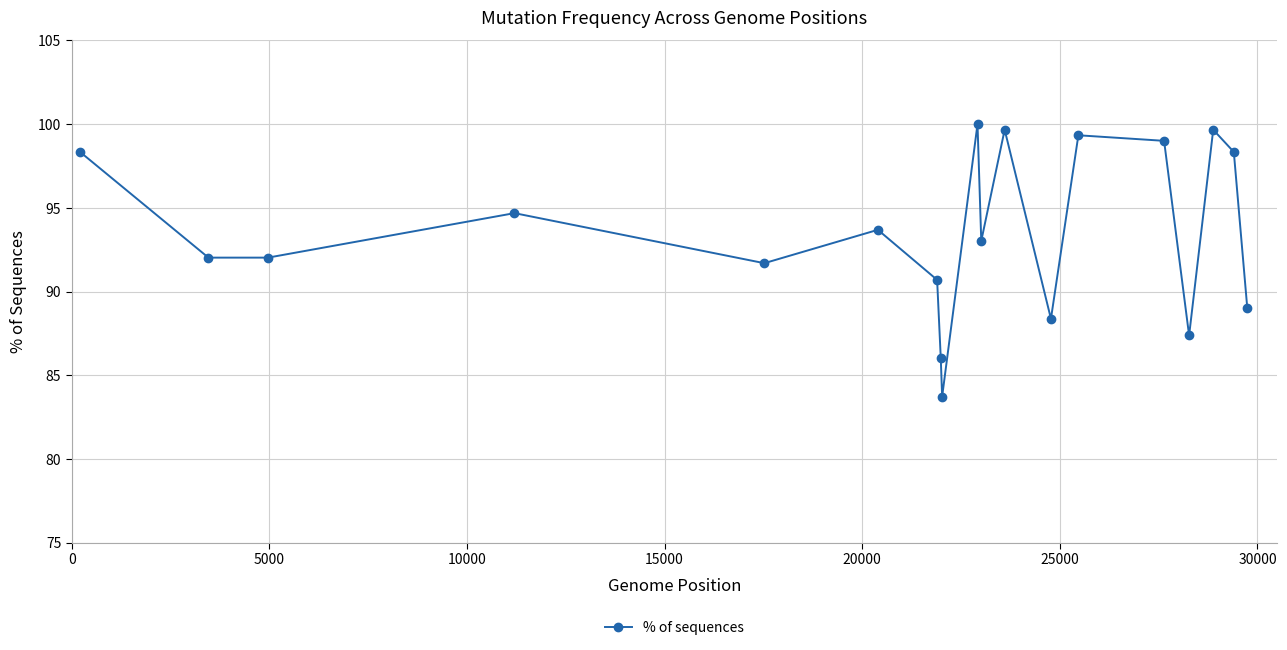

What is the sum of all values?

1776.7